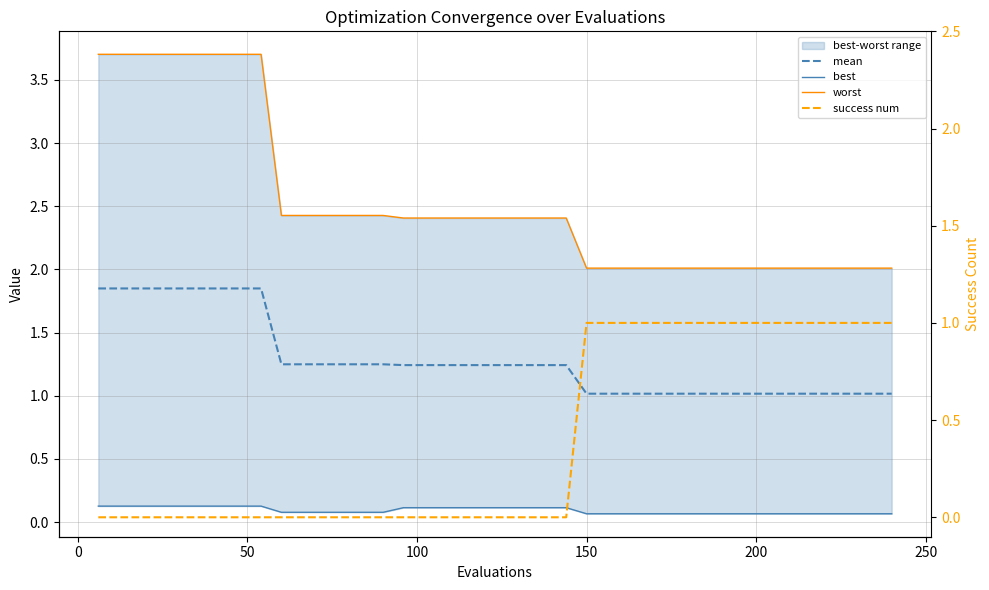

Count the best values in the range 0 to 1.

40